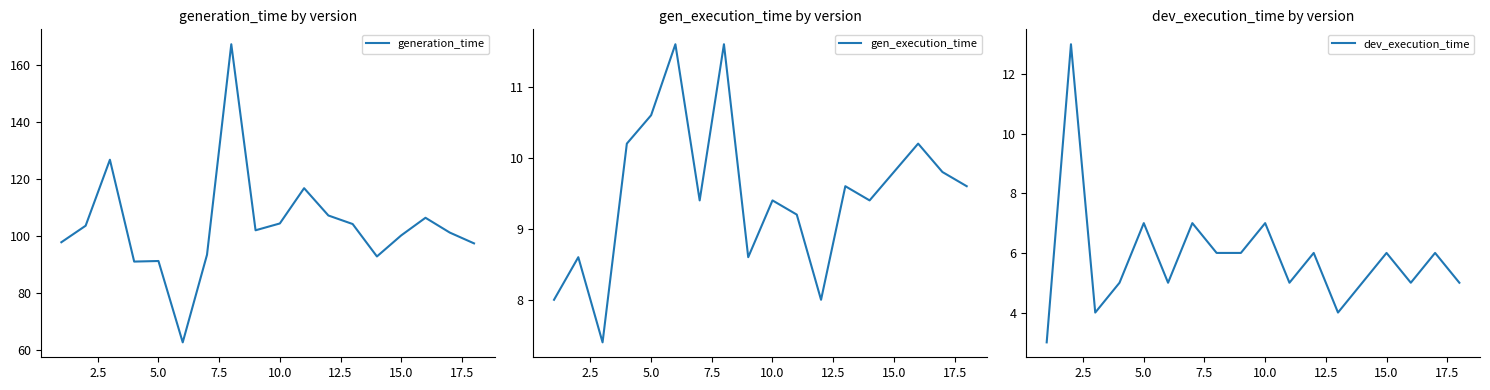

What is the sum of all dev_execution_time values?

105